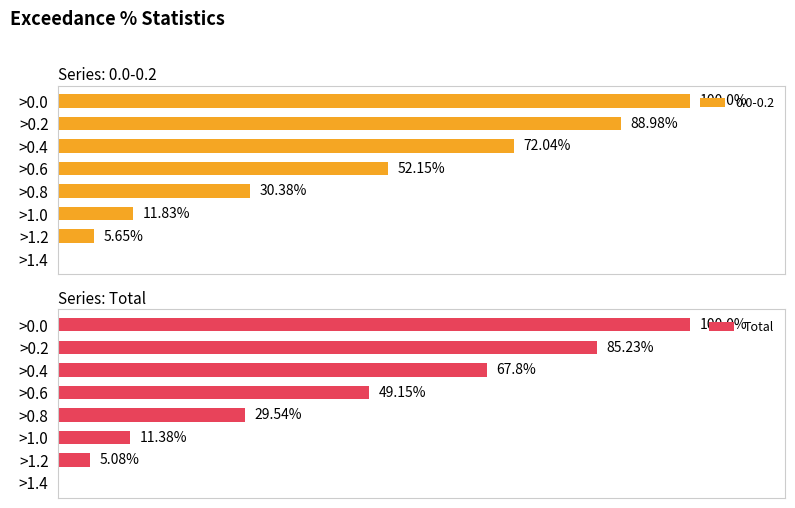

Rank the categories by value from lowest to highest.

>1.4, >1.2, >1.0, >0.8, >0.6, >0.4, >0.2, >0.0